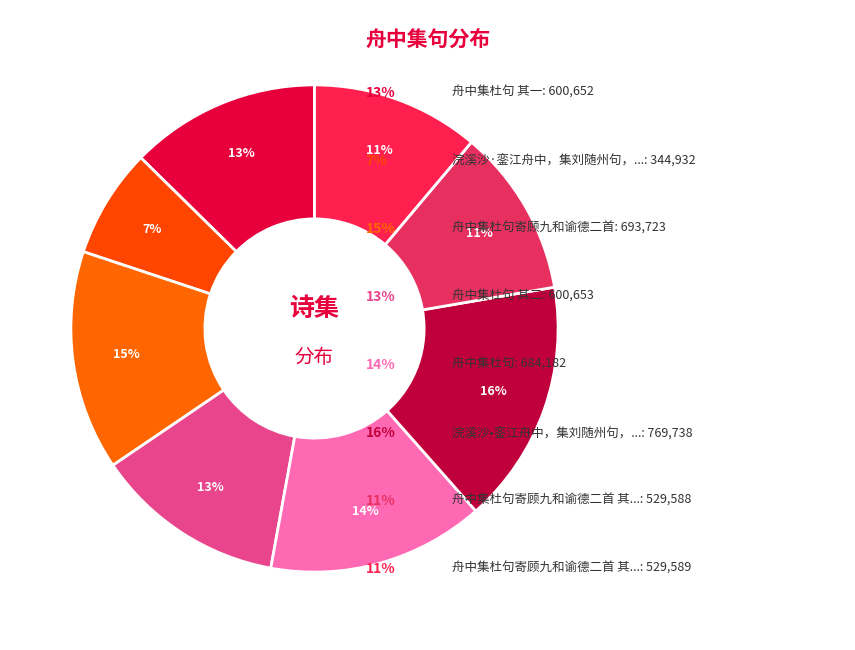

How many segments does this pie chart have?

8